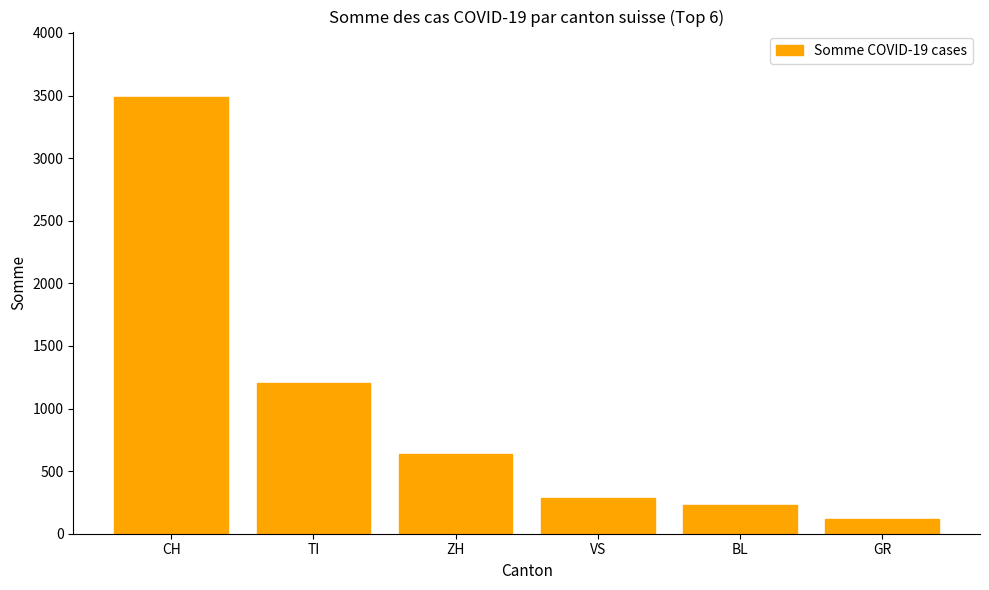

Rank the categories by value from lowest to highest.

GR, BL, VS, ZH, TI, CH